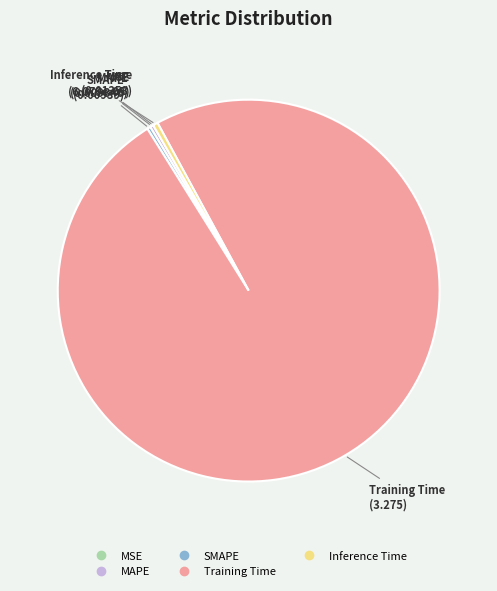

Is the sum of Inference Time and Training Time greater than half?

Yes